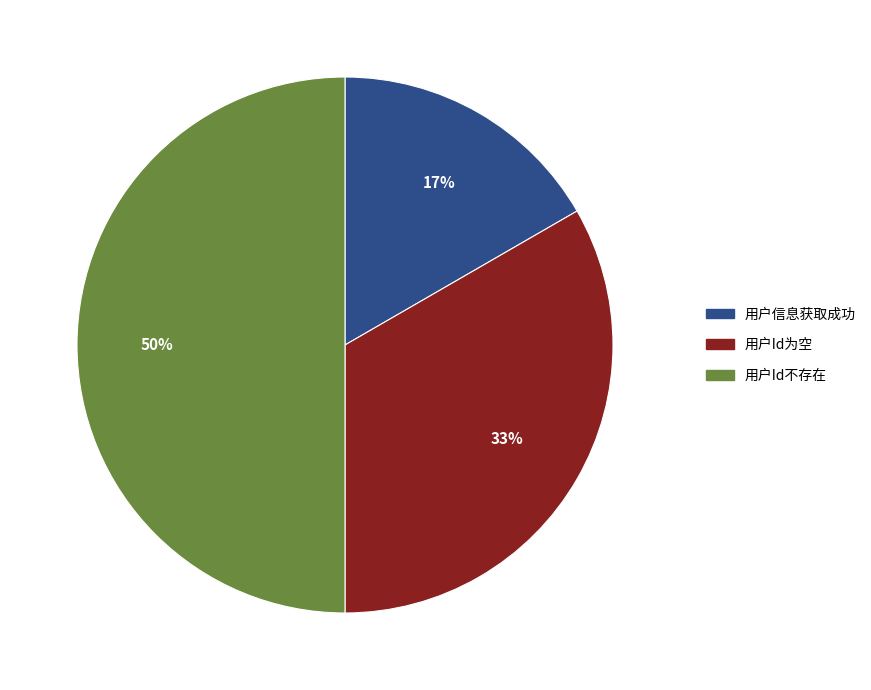

To the nearest percent, what percentage of the pie is 用户Id不存在?

50%